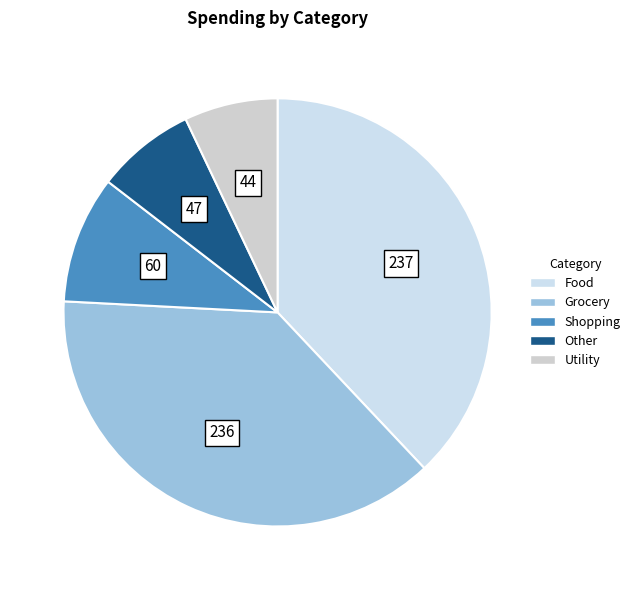

How many segments does this pie chart have?

5